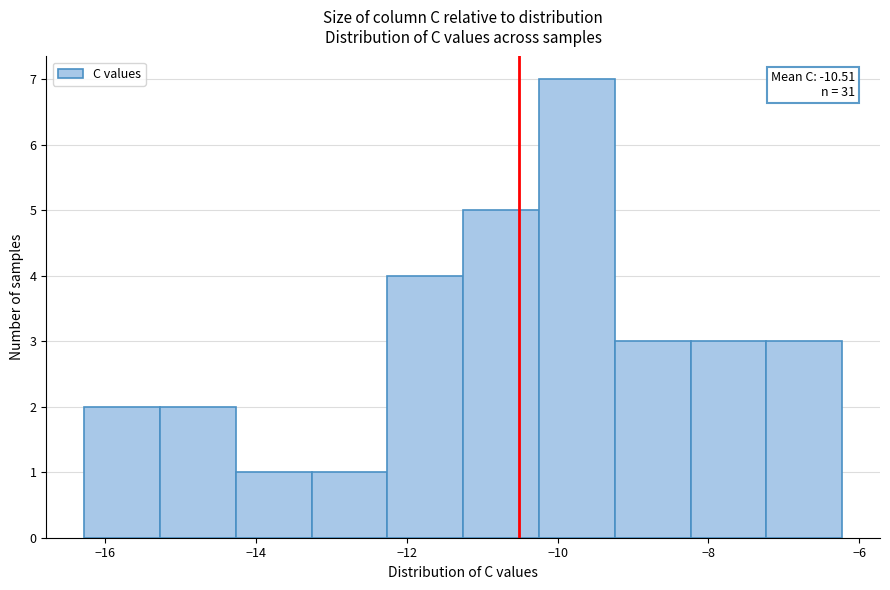

Which range on the x-axis has the tallest bar?

-10.2 to -9.2